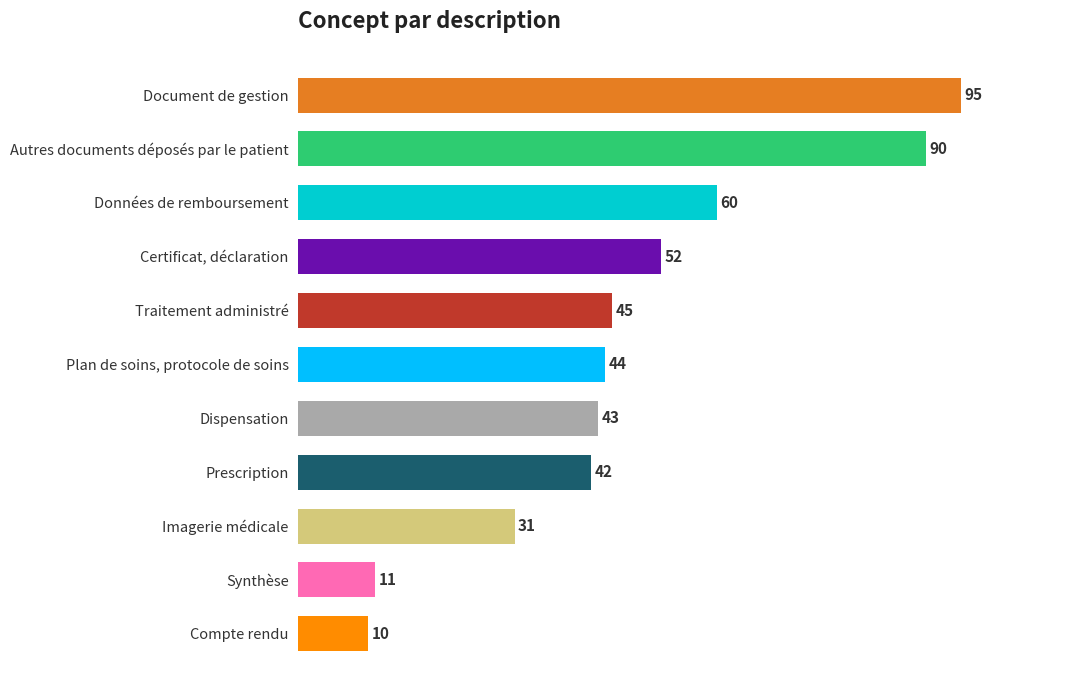

What is the approximate value at Prescription, to the nearest 5?

40